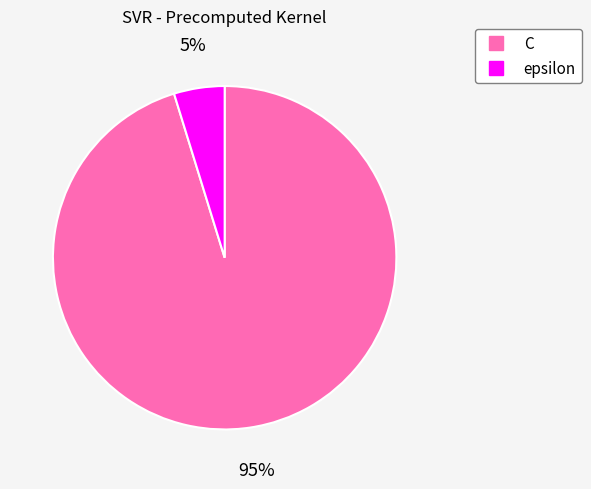

What is the ratio of the value at epsilon to the value at C?

0.1